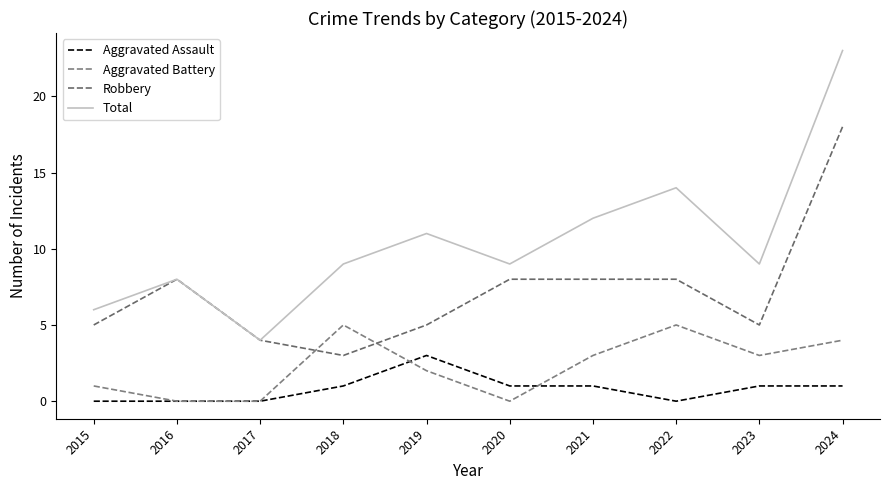

What is the total value across all series at 2022?

27